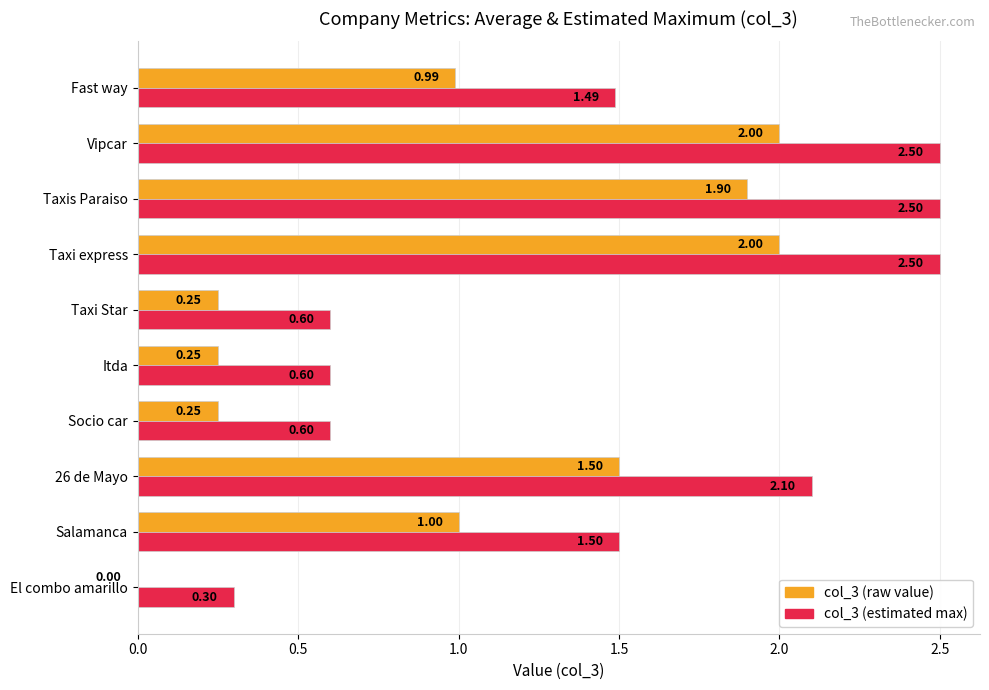

What is the total value across all series at Taxi express?

4.5